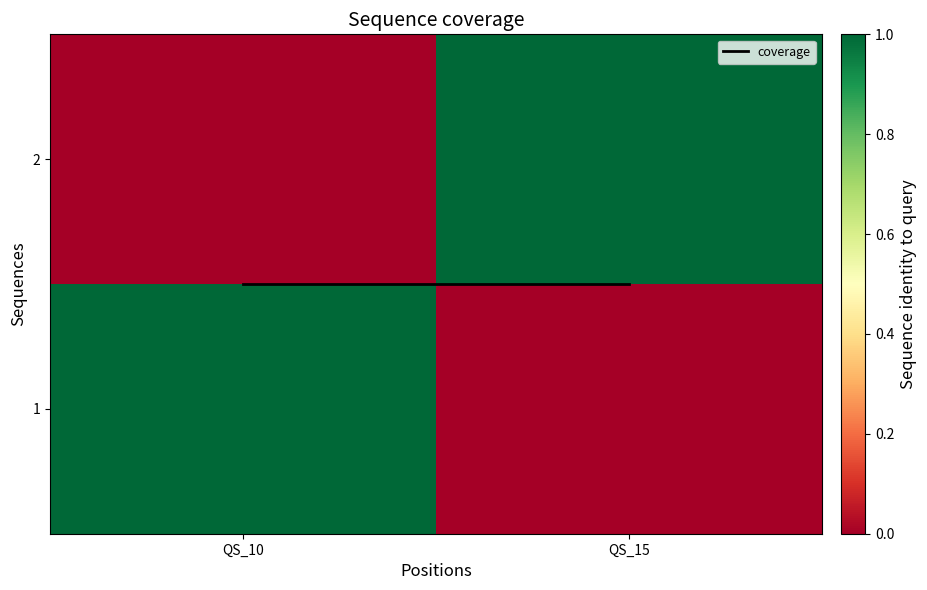

Rank the series by their maximum value, from highest to lowest.

1, 2, coverage